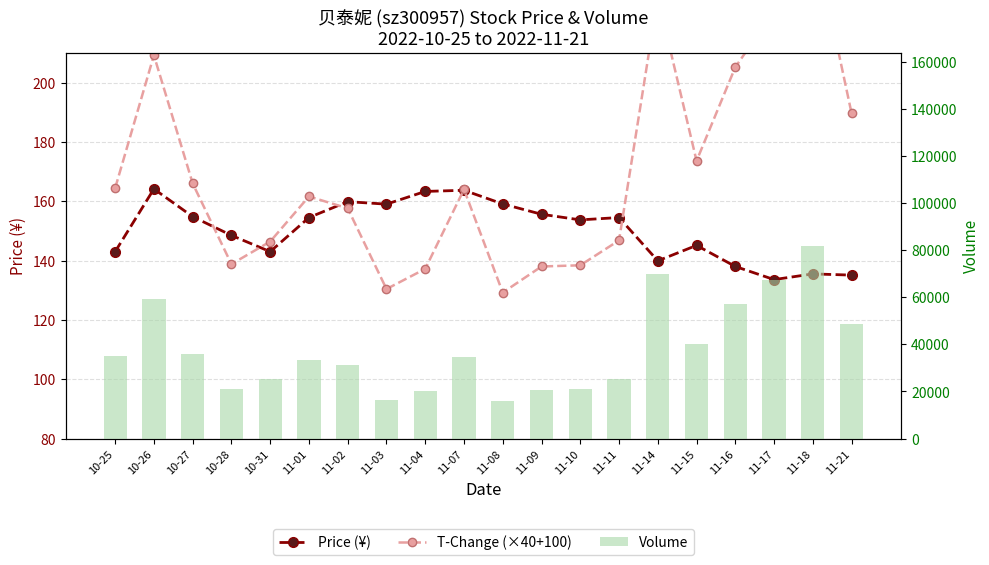

List the labels in order of T-Change (scaled) value, smallest first.

11-08, 11-03, 11-04, 11-09, 11-10, 10-28, 10-31, 11-11, 11-02, 11-01, 11-07, 10-25, 10-27, 11-15, 11-21, 11-16, 10-26, 11-17, 11-14, 11-18